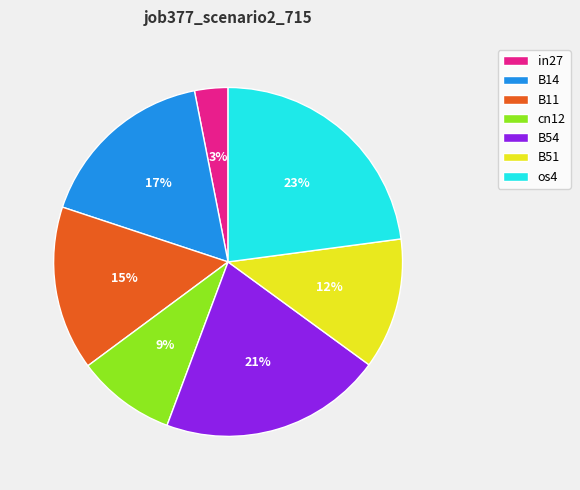

What is the smallest slice in the pie chart?

in27